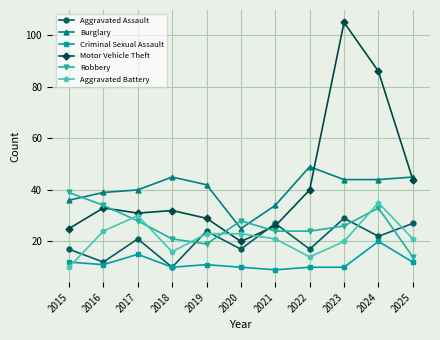

What is the value of the Burglary point at the 10th from the left?

44